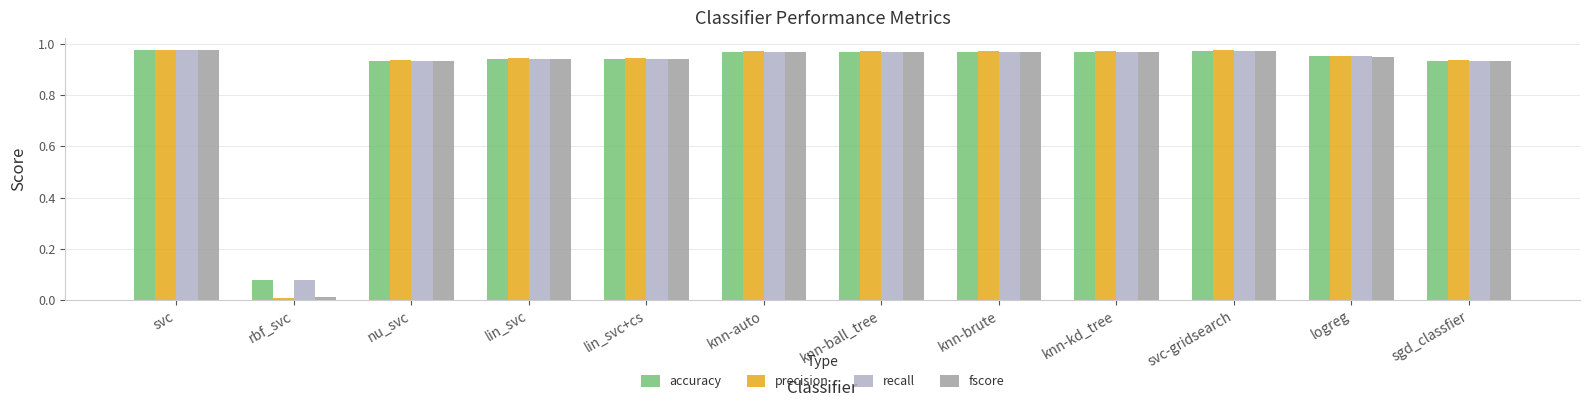

How many bars are there in each group?

4